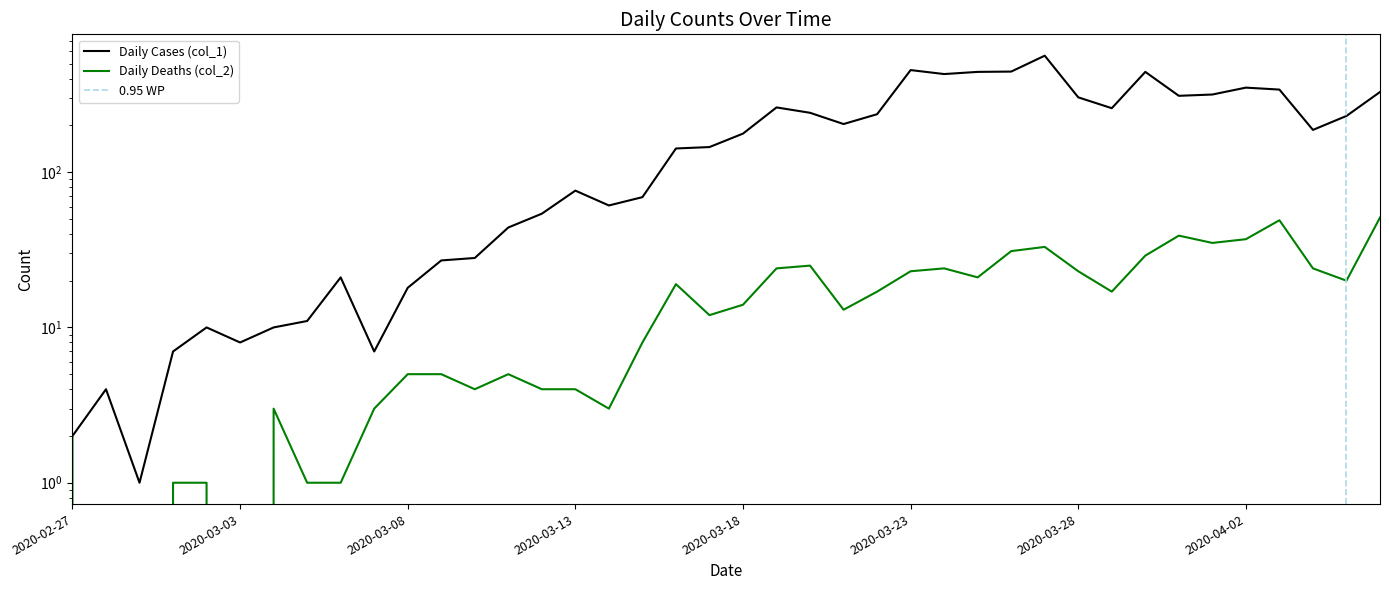

Reading left to right, list all the values displayed in this chart.

Daily Cases (col_1): 2	4	1	7	10	8	10	11	21	7	18	27	28	44	54	76	61	69	142	145	177	261	241	204	236	454	428	442	444	562	303	258	442	310	316	350	340	187	230	328
Daily Deaths (col_2): 2	0	0	1	1	0	3	1	1	3	5	5	4	5	4	4	3	8	19	12	14	24	25	13	17	23	24	21	31	33	23	17	29	39	35	37	49	24	20	51